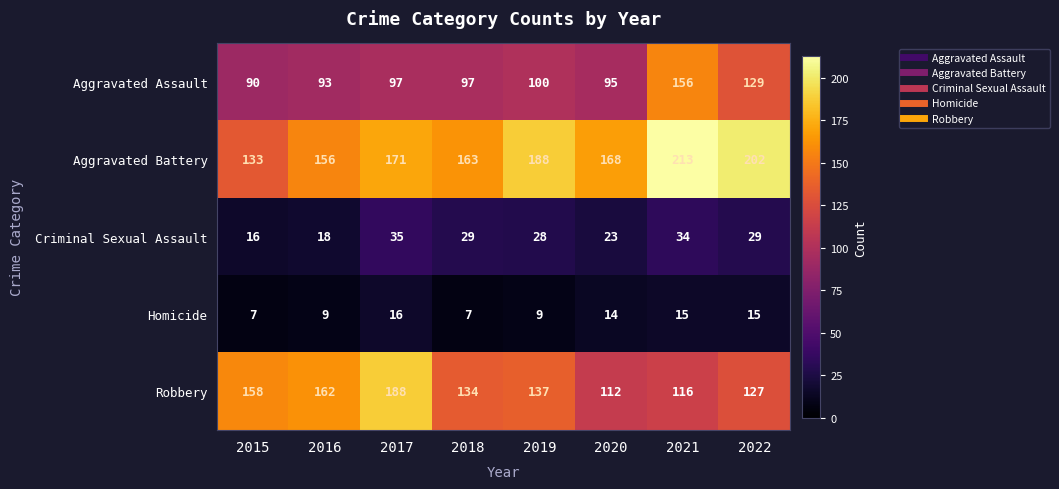

Which series has the largest range (max minus min)?

Aggravated Battery